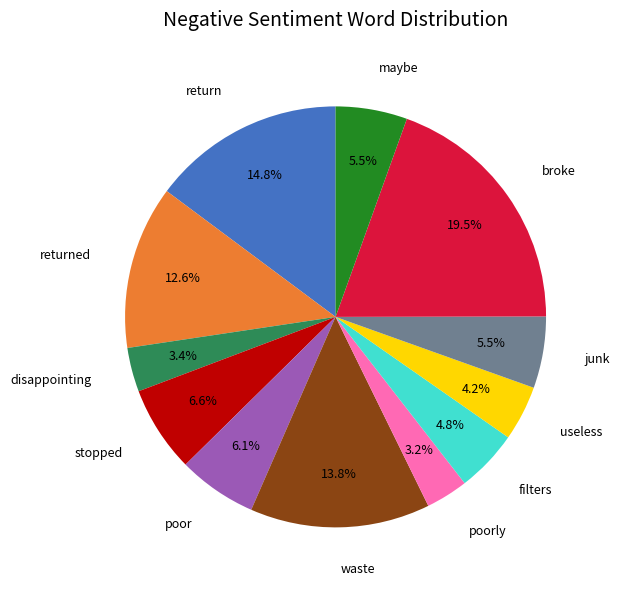

How many slices are in this pie chart?

12